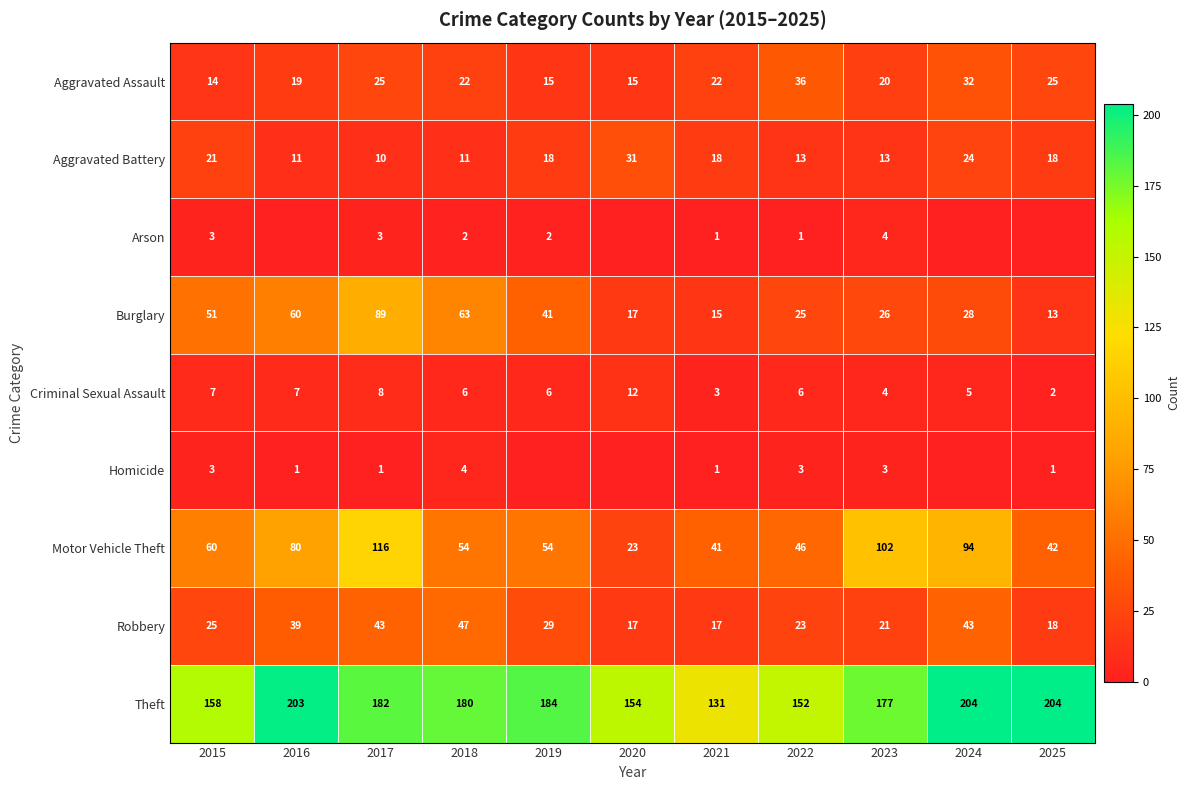

How many positive values does the Homicide series have?

8